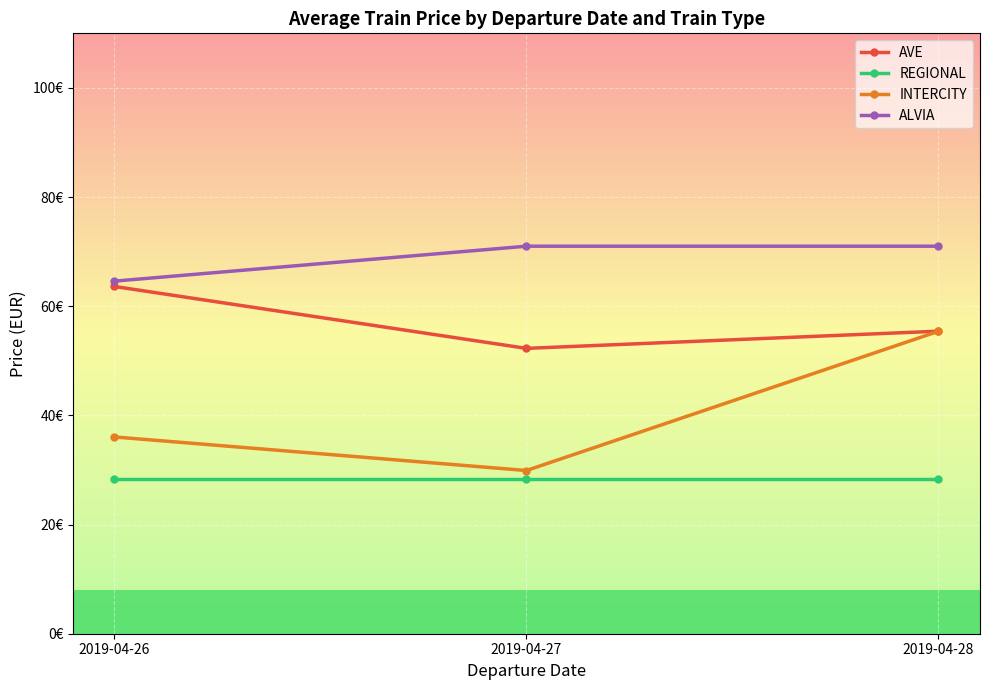

Which category has the highest value across all series?

2019-04-27